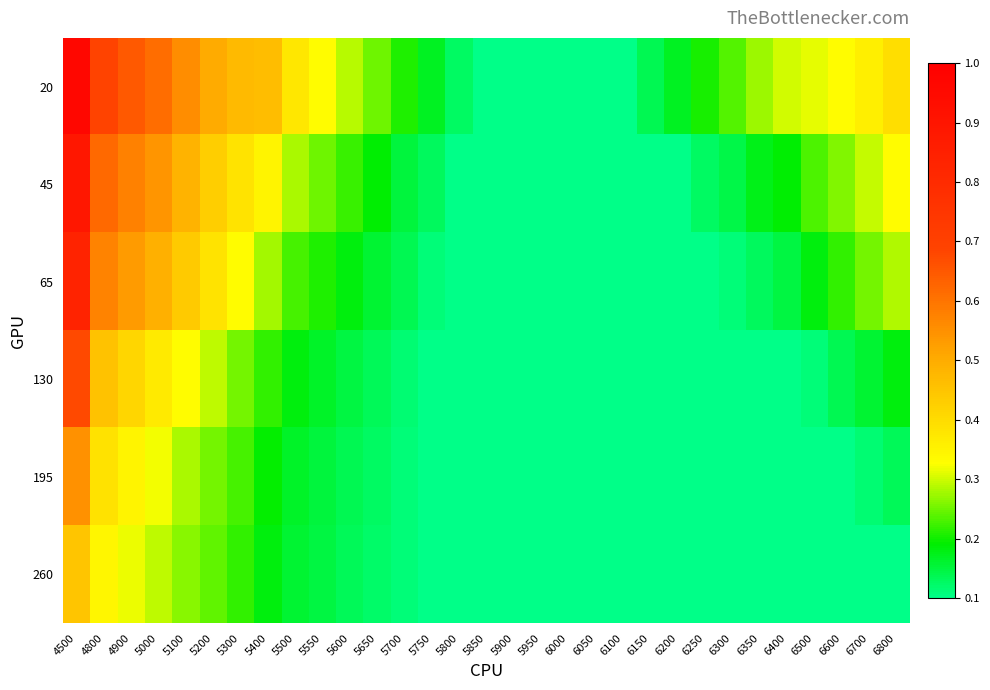

Reading left to right, transcribe all the data shown in this chart.

20: 4500=1.0	4800=0.7	4900=0.6	5000=0.6	5100=0.6	5200=0.5	5300=0.5	5400=0.5	5500=0.4	5550=0.3	5600=0.3	5650=0.2	5700=0.2	5750=0.2	5800=0.1	5850=0.1	5900=0.1	5950=0.1	6000=0.1	6050=0.1	6100=0.1	6150=0.1	6200=0.2	6250=0.2	6300=0.2	6350=0.3	6400=0.3	6500=0.3	6600=0.3	6700=0.4	6800=0.4
45: 4500=0.9	4800=0.6	4900=0.6	5000=0.5	5100=0.5	5200=0.4	5300=0.4	5400=0.3	5500=0.3	5550=0.3	5600=0.2	5650=0.2	5700=0.2	5750=0.1	5800=0.1	5850=0.1	5900=0.1	5950=0.1	6000=0.1	6050=0.1	6100=0.1	6150=0.1	6200=0.1	6250=0.1	6300=0.1	6350=0.2	6400=0.2	6500=0.2	6600=0.3	6700=0.3	6800=0.3
65: 4500=0.8	4800=0.6	4900=0.5	5000=0.5	5100=0.4	5200=0.4	5300=0.3	5400=0.3	5500=0.2	5550=0.2	5600=0.2	5650=0.2	5700=0.1	5750=0.1	5800=0.1	5850=0.1	5900=0.1	5950=0.1	6000=0.1	6050=0.1	6100=0.1	6150=0.1	6200=0.1	6250=0.1	6300=0.1	6350=0.1	6400=0.1	6500=0.2	6600=0.2	6700=0.3	6800=0.3
130: 4500=0.7	4800=0.5	4900=0.4	5000=0.4	5100=0.3	5200=0.3	5300=0.3	5400=0.2	5500=0.2	5550=0.2	5600=0.1	5650=0.1	5700=0.1	5750=0.1	5800=0.1	5850=0.1	5900=0.1	5950=0.1	6000=0.1	6050=0.1	6100=0.1	6150=0.1	6200=0.1	6250=0.1	6300=0.1	6350=0.1	6400=0.1	6500=0.1	6600=0.1	6700=0.2	6800=0.2
195: 4500=0.5	4800=0.4	4900=0.3	5000=0.3	5100=0.3	5200=0.3	5300=0.2	5400=0.2	5500=0.2	5550=0.2	5600=0.1	5650=0.1	5700=0.1	5750=0.1	5800=0.1	5850=0.1	5900=0.1	5950=0.1	6000=0.1	6050=0.1	6100=0.1	6150=0.1	6200=0.1	6250=0.1	6300=0.1	6350=0.1	6400=0.1	6500=0.1	6600=0.1	6700=0.1	6800=0.1
260: 4500=0.4	4800=0.3	4900=0.3	5000=0.3	5100=0.3	5200=0.2	5300=0.2	5400=0.2	5500=0.2	5550=0.1	5600=0.1	5650=0.1	5700=0.1	5750=0.1	5800=0.1	5850=0.1	5900=0.1	5950=0.1	6000=0.1	6050=0.1	6100=0.1	6150=0.1	6200=0.1	6250=0.1	6300=0.1	6350=0.1	6400=0.1	6500=0.1	6600=0.1	6700=0.1	6800=0.1